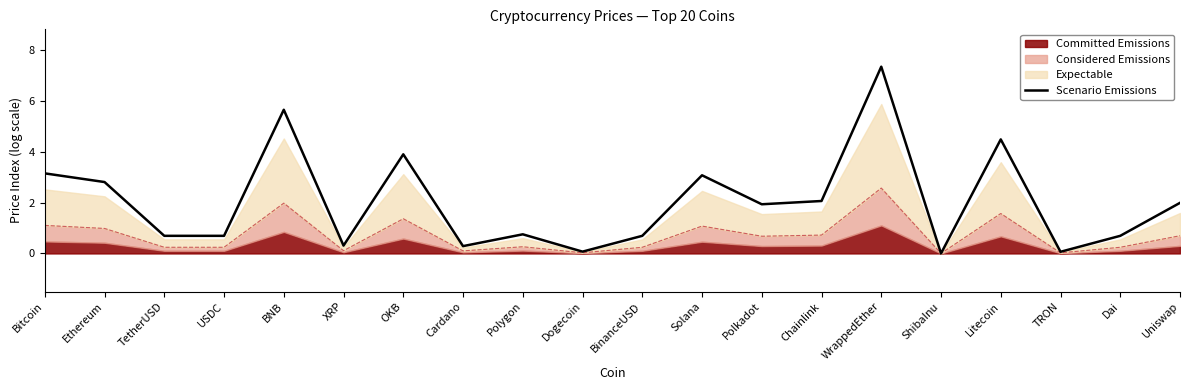

What position from the right is Solana?

9